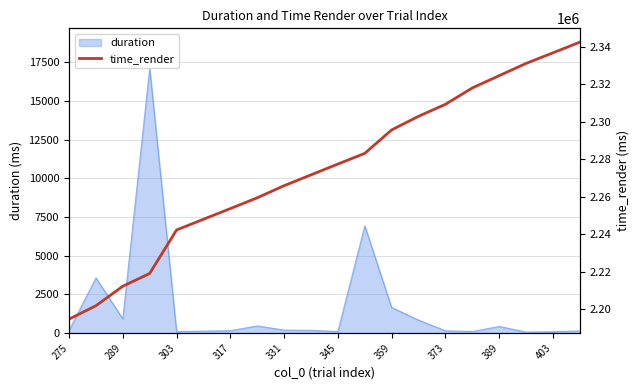

True or false: duration has a value of 86.9 at 403.

True